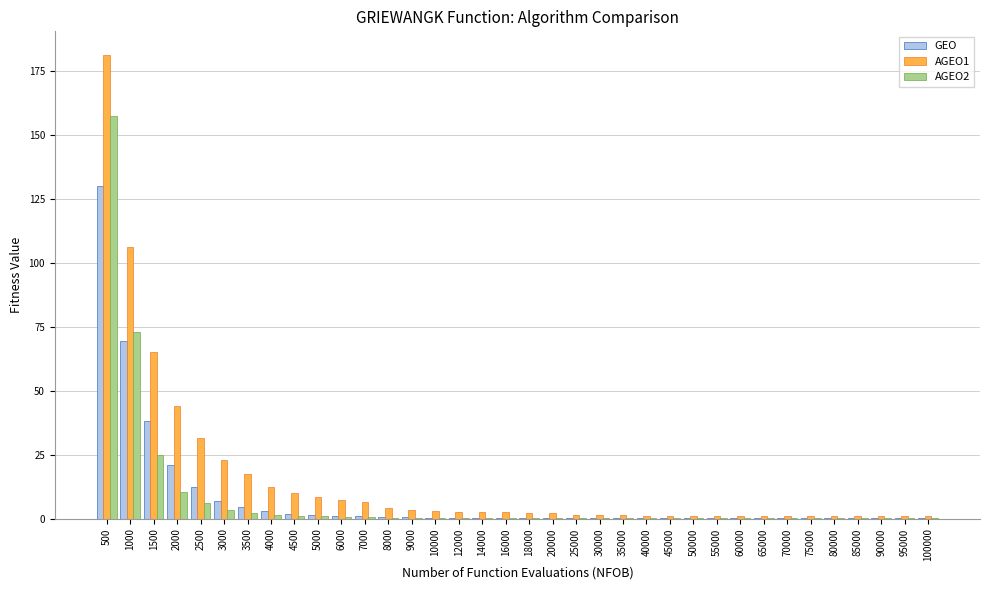

The value of AGEO1 at 3000 is 23.1. True or false?

True